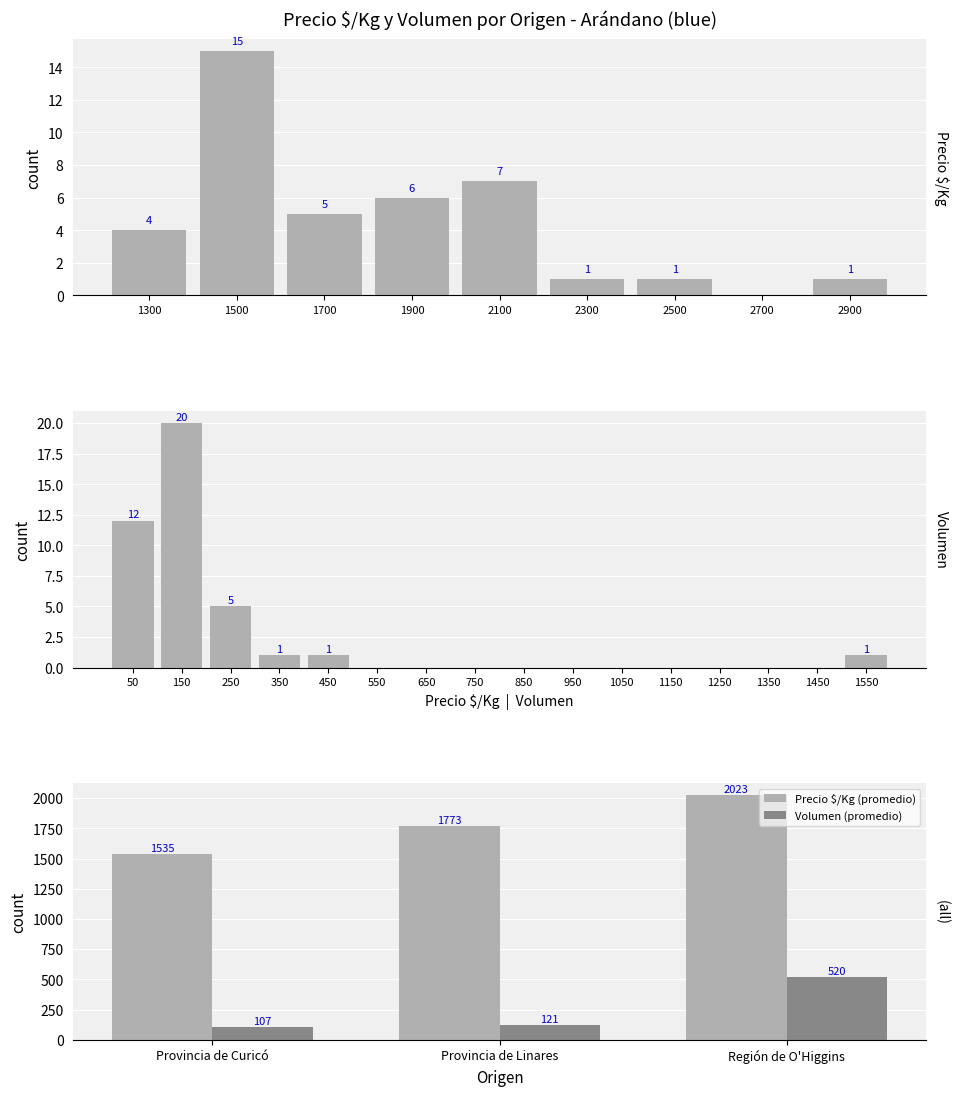

Which series has the largest total across all categories?

Precio $/Kg